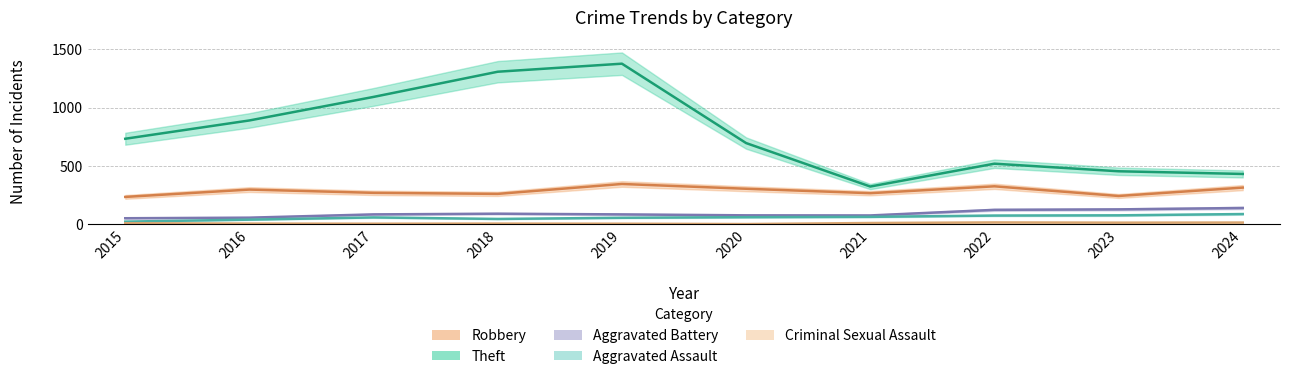

Is it true that Robbery equals 555 at 2019?

False